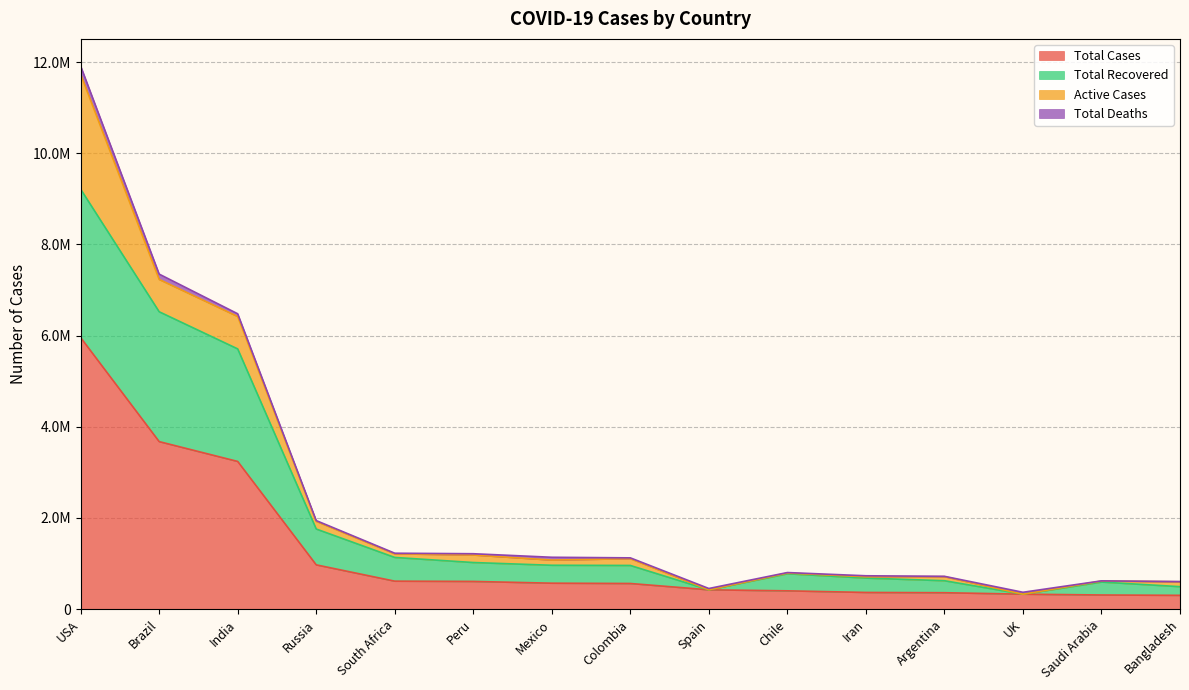

True or false: Total Recovered and Total Cases cross at least once.

False